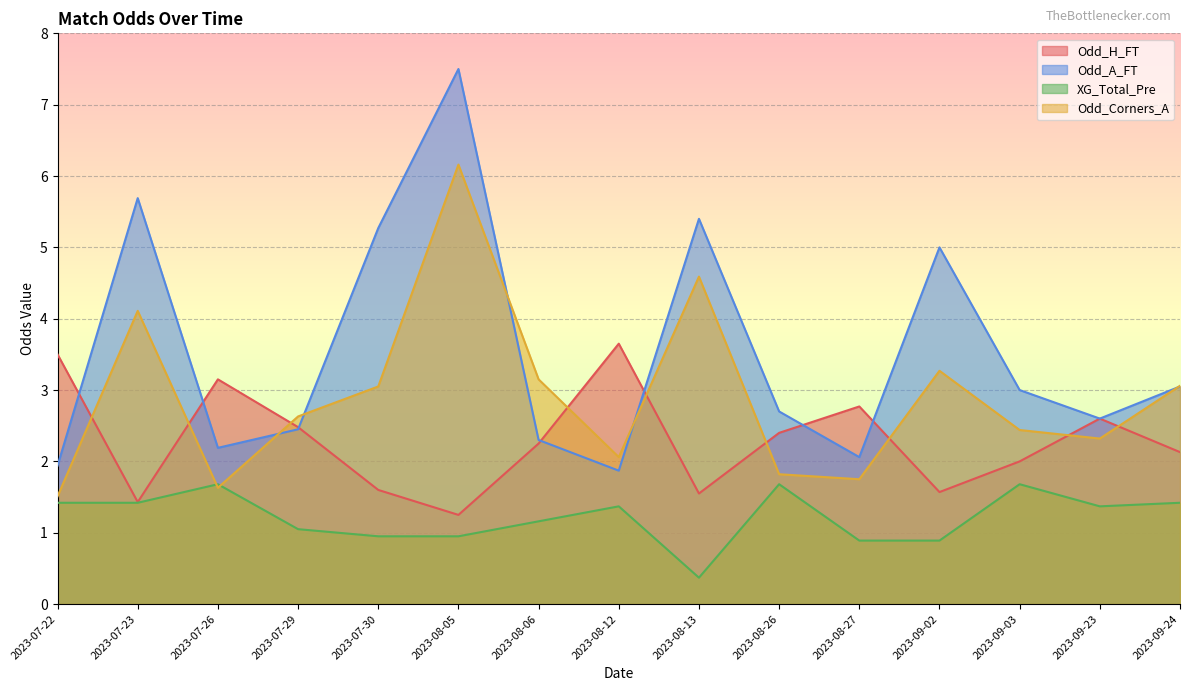

Read the Odd_Corners_A value at 2023-08-27.

1.8